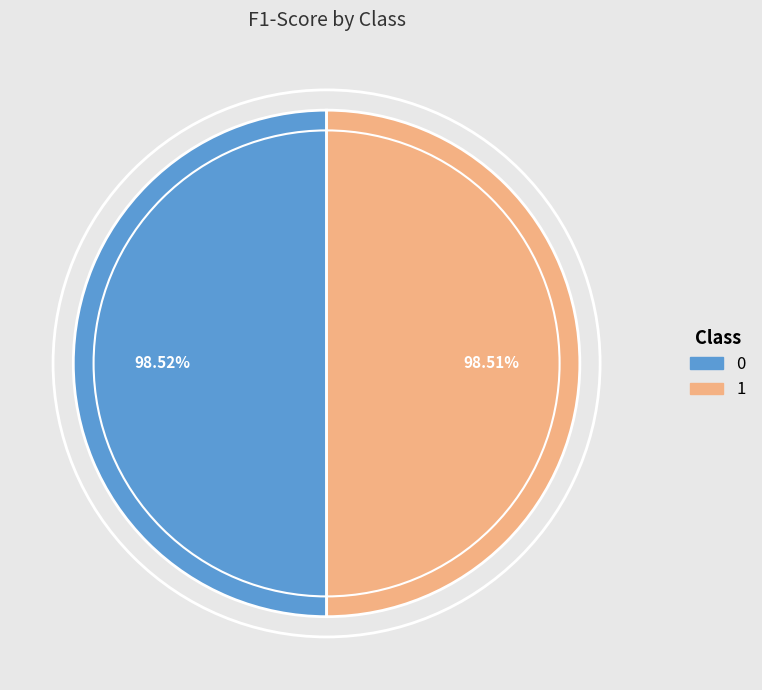

Is there a majority slice in this chart?

Yes